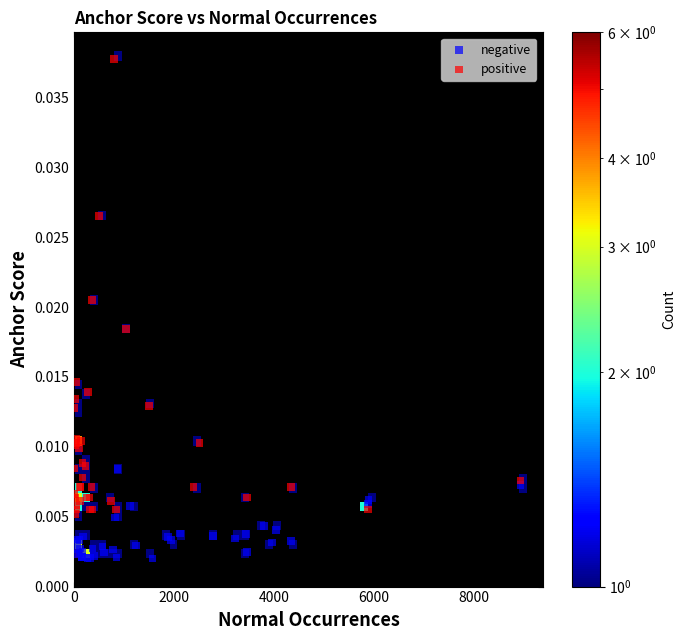

Which series reaches the minimum Y coordinate?

negative